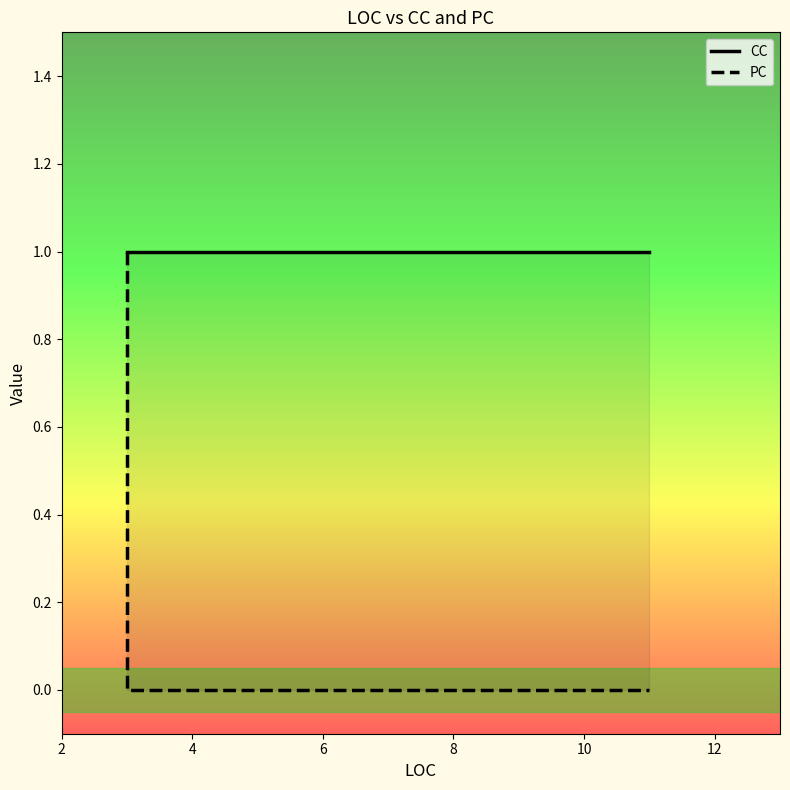

Which has a higher value, 8 or 4?

8